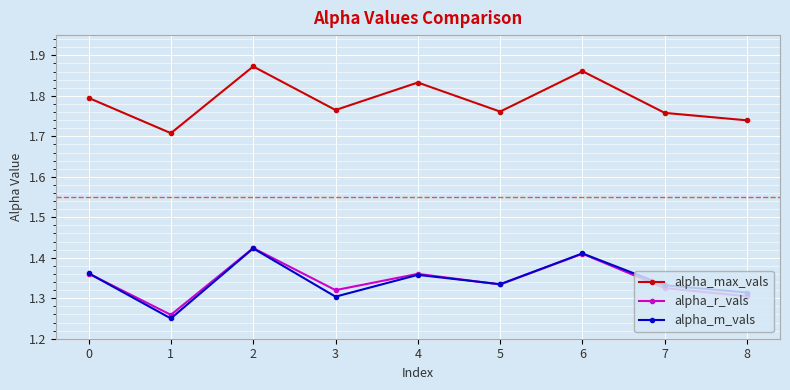

Rank the series at 1 from lowest to highest value.

alpha_m_vals, alpha_r_vals, alpha_max_vals